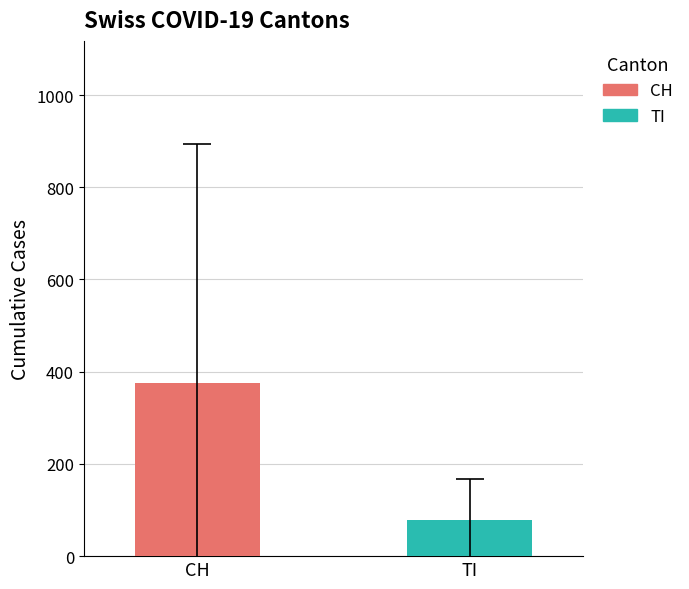

How many categories are shown in the chart?

1